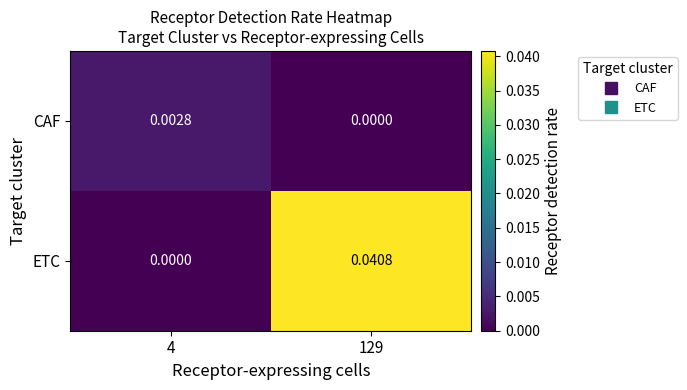

Which series has the largest total across all categories?

ETC